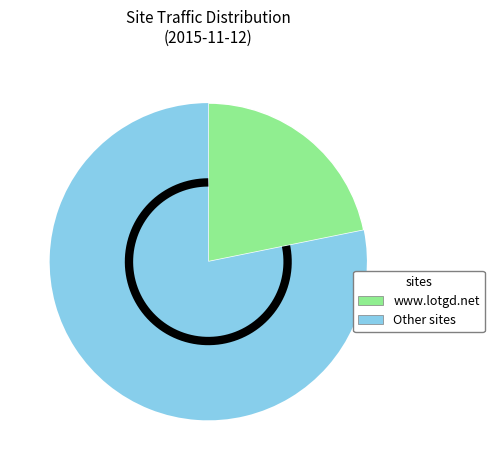

Is forbiddenrealm.rpglink.in the majority of the pie?

No